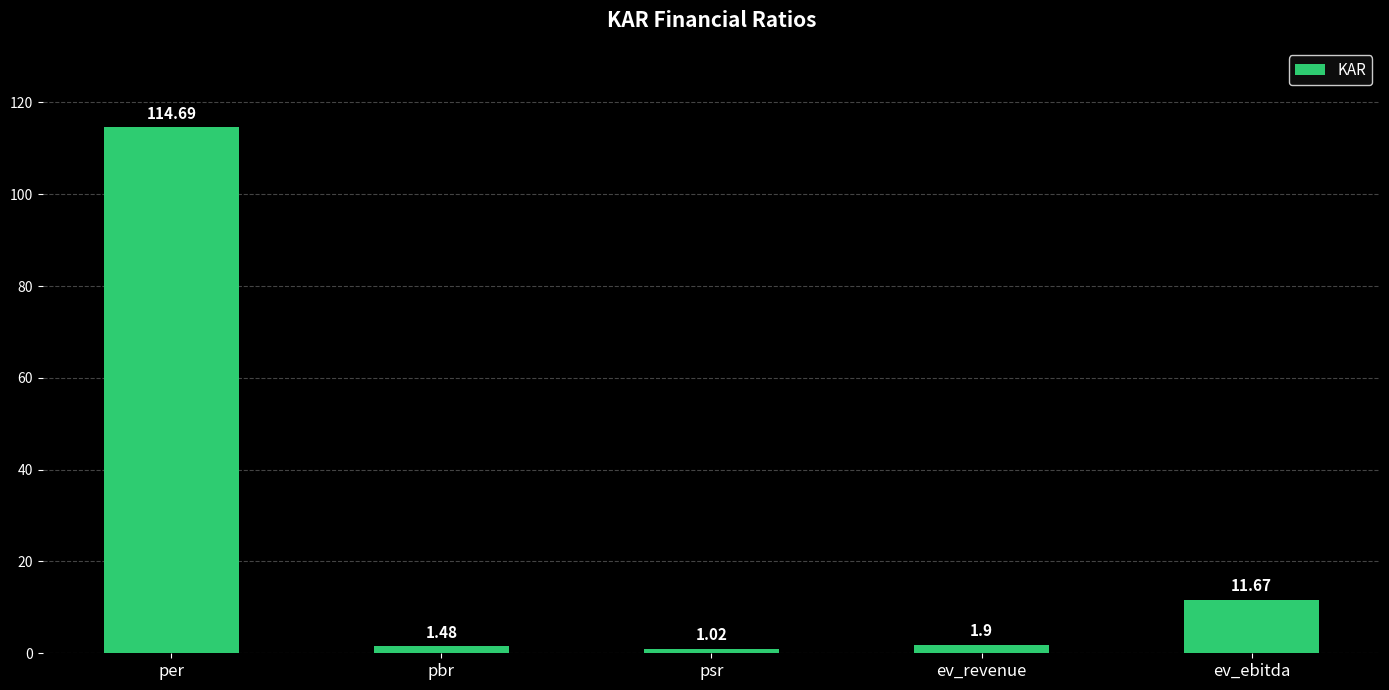

Is it true that the value at ev_ebitda is 11.7?

True